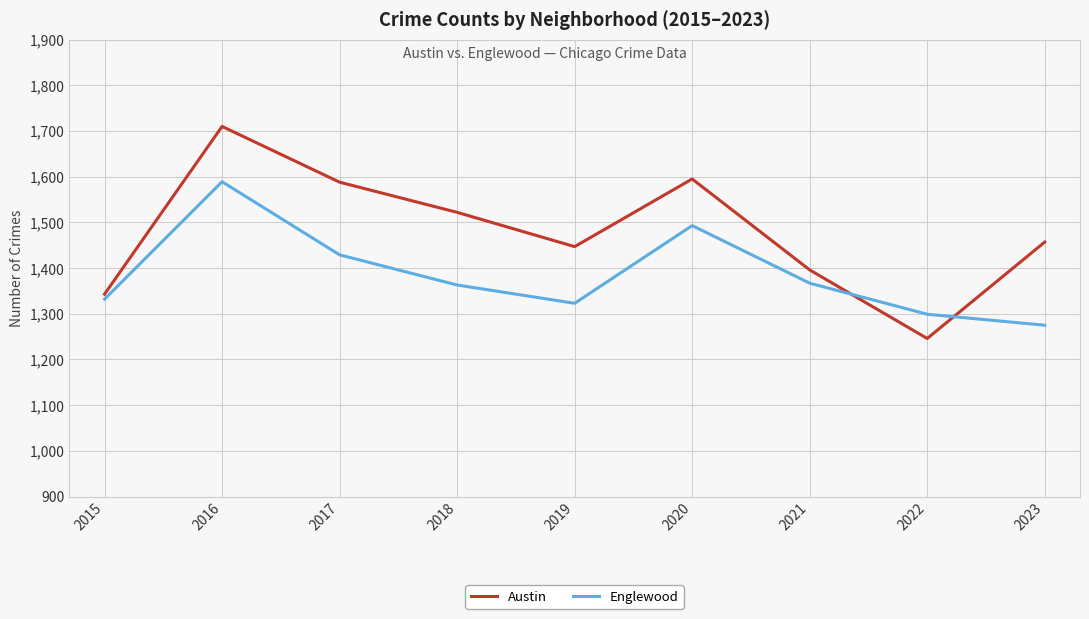

True or false: Englewood has more than 2 interior local peaks.

False